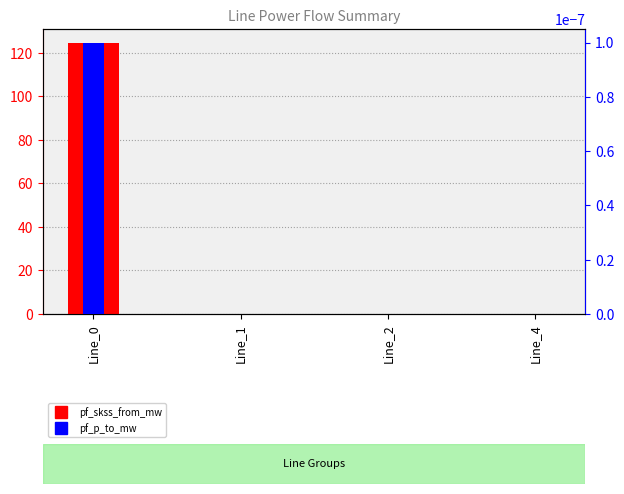

List the series in order of their overall mean, lowest first.

pf_p_to_mw, pf_skss_from_mw